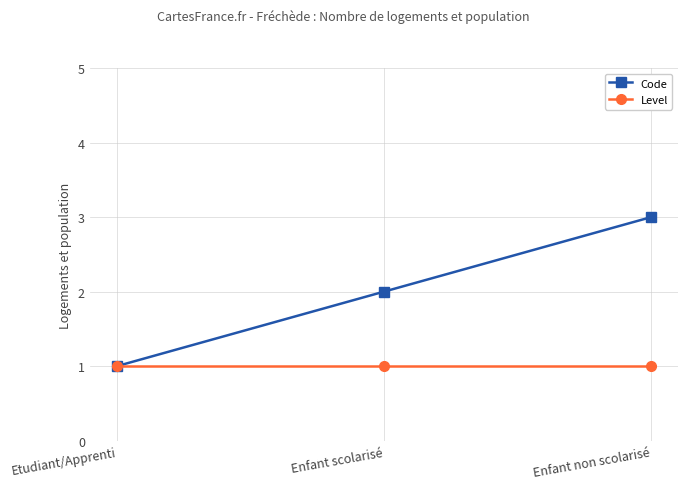

Which series changed the most between Enfant scolarisé and Enfant non scolarisé?

Code